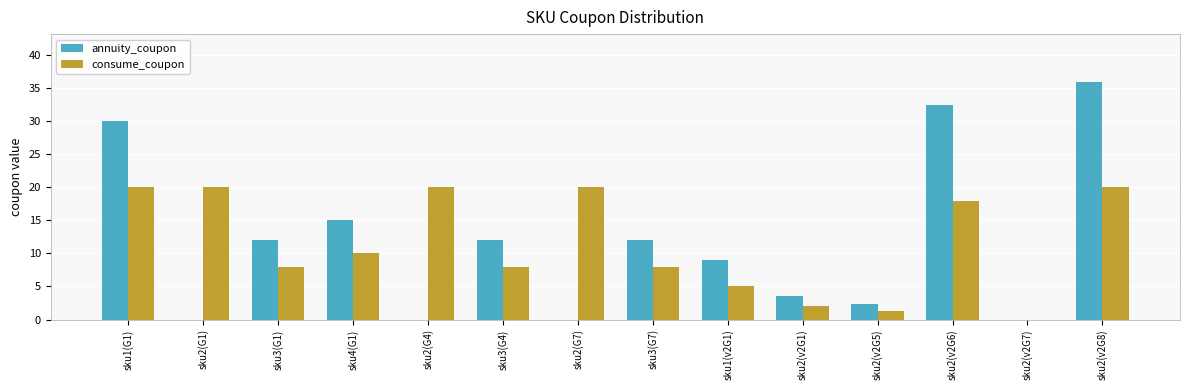

At which label does annuity_coupon reach its peak?

sku2(v2G8)